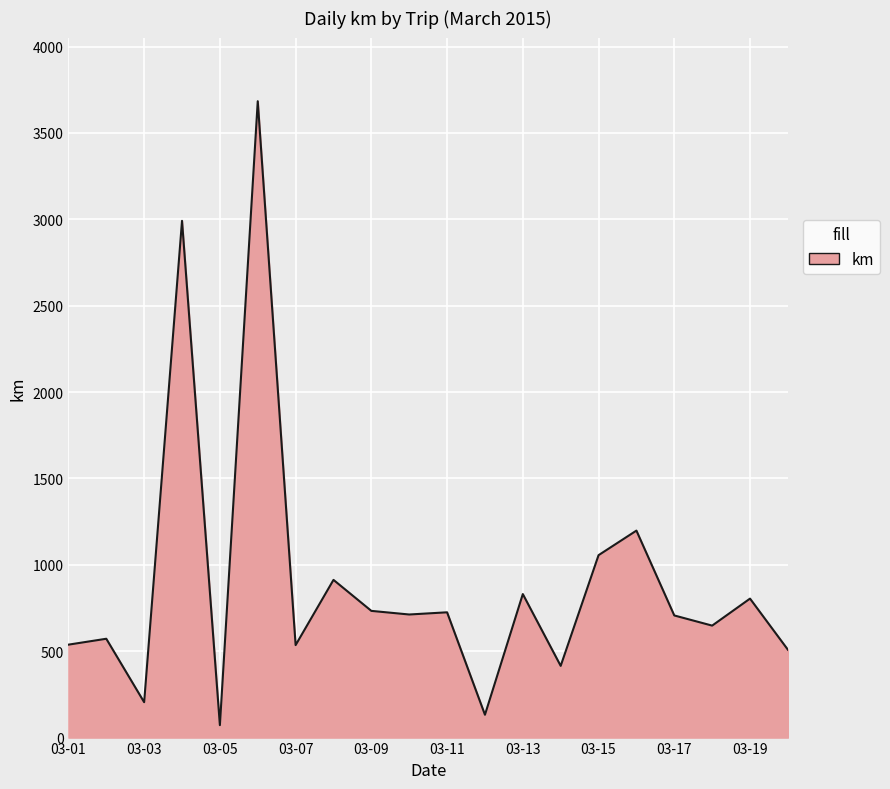

What is the maximum value shown in the chart?

3683.5